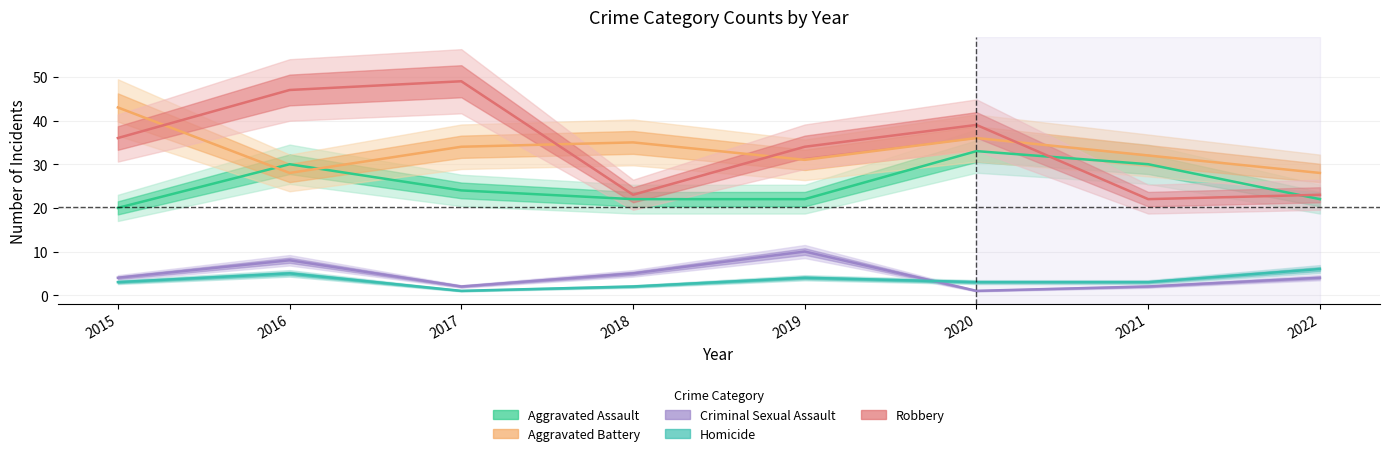

What is the value of the Criminal Sexual Assault point at the 1st from the left?

4